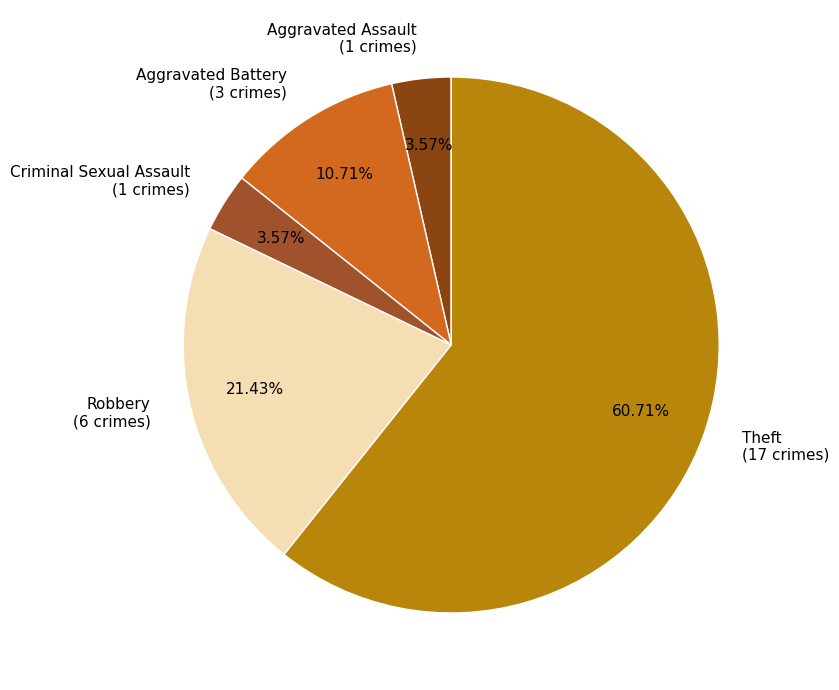

How much of the chart is everything except Theft?

39.3%